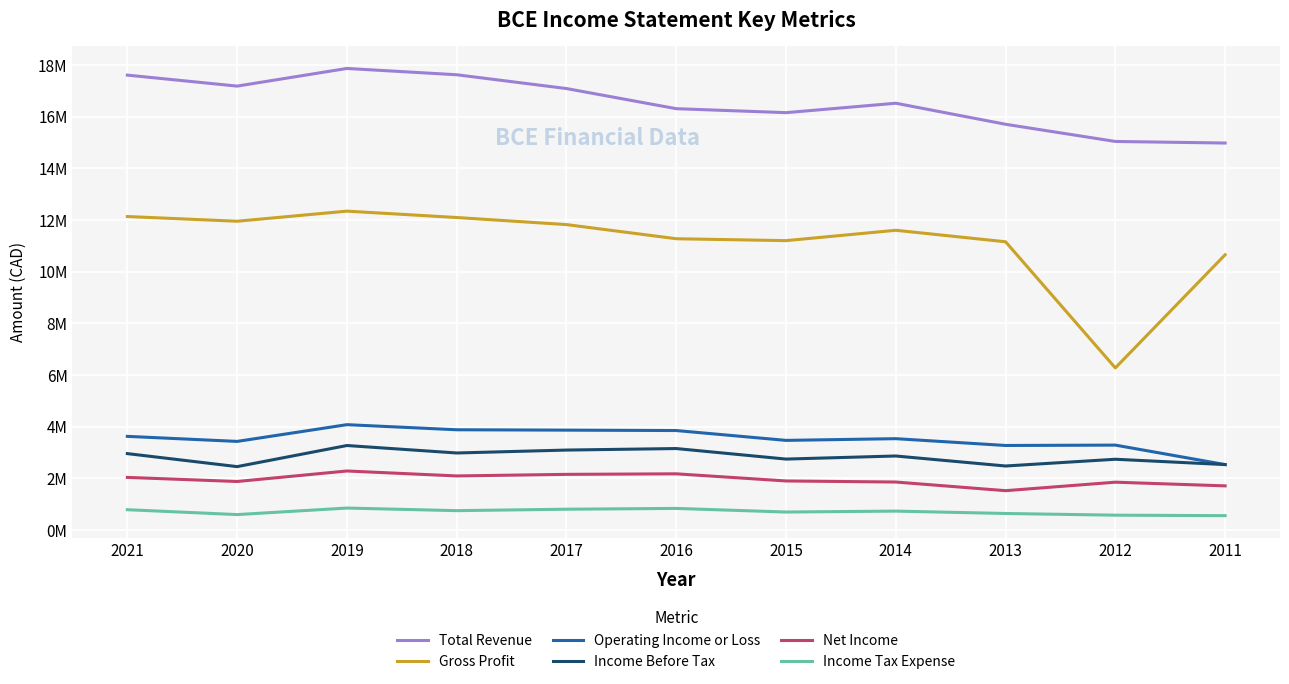

True or false: Income Before Tax and Total Revenue intersect in this chart.

False